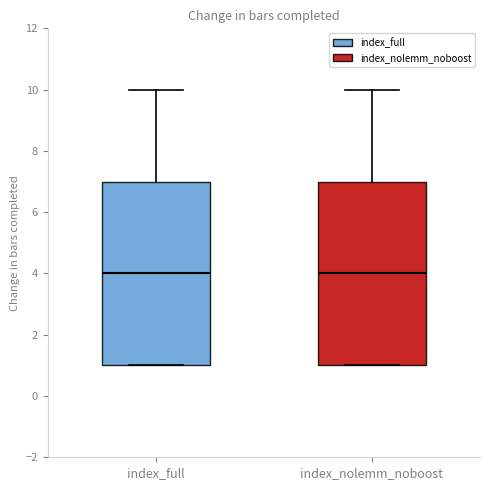

Reading left to right, read every box against the y-axis: the position of its median line, the range the box covers, and the ends of its whiskers. The values are not printed on the chart, so give them approximately, as read against the axis.

index_full: median 4, box 1 to 7, whiskers 1 to 10
index_nolemm_noboost: median 4, box 1 to 7, whiskers 1 to 10